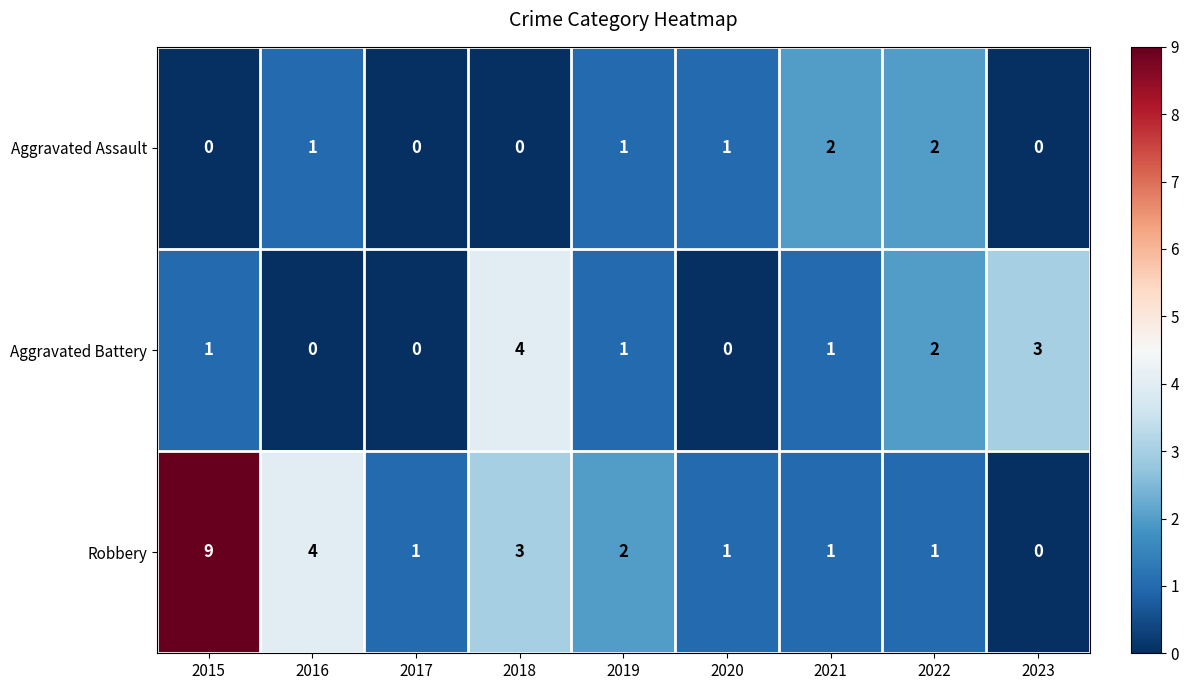

True or false: Aggravated Battery has a value of 1 at 2019.

True